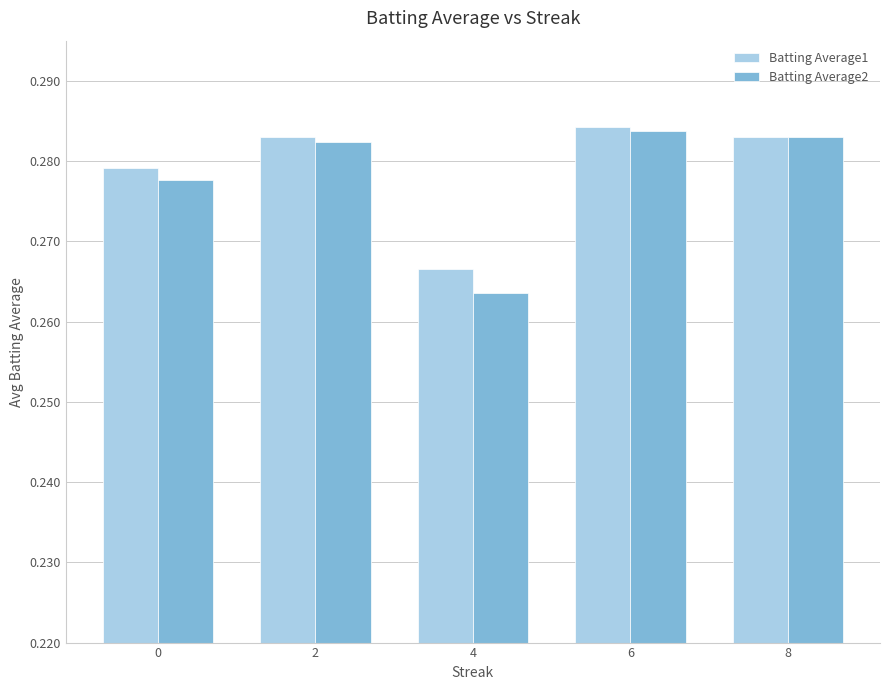

The Batting Average1 series shows 0.5 at 2. True or false?

False